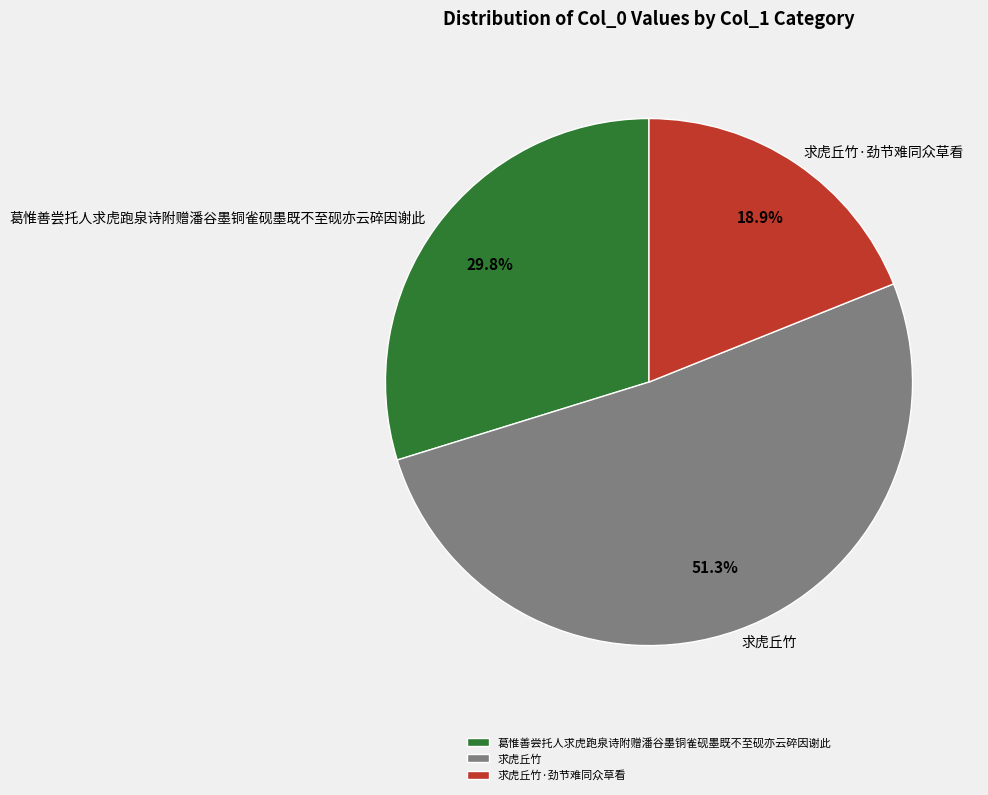

Which has a higher value, 求虎丘竹·劲节难同众草看 or 求虎丘竹?

求虎丘竹